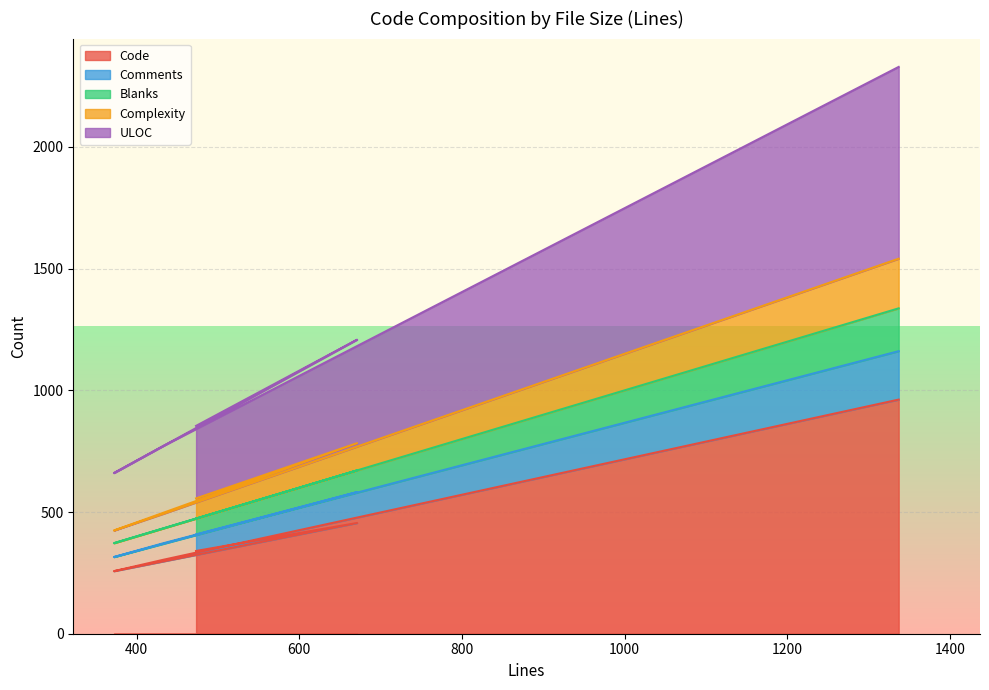

Between 372 and 433, which is larger?

433